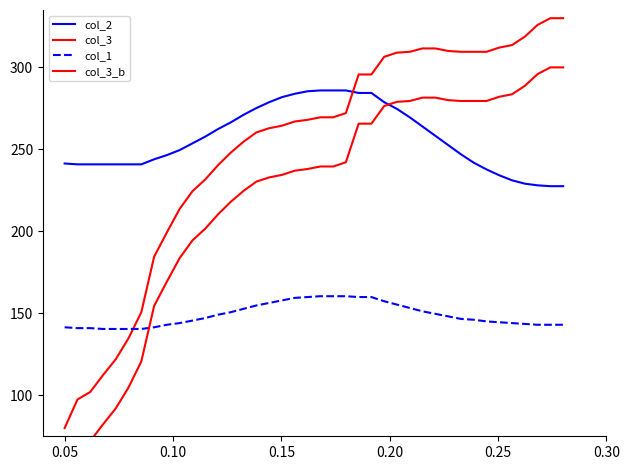

Rank the series by their maximum value, from lowest to highest.

col_1, col_2, col_3_b, col_3